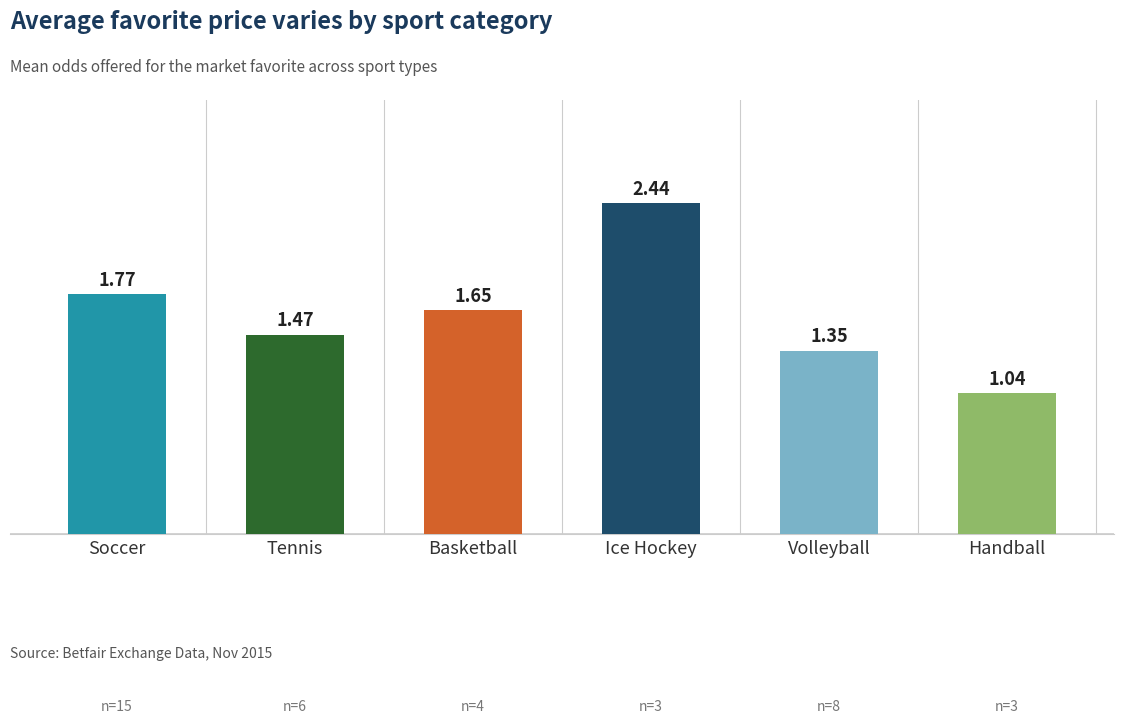

What is the sum of all values?

9.7